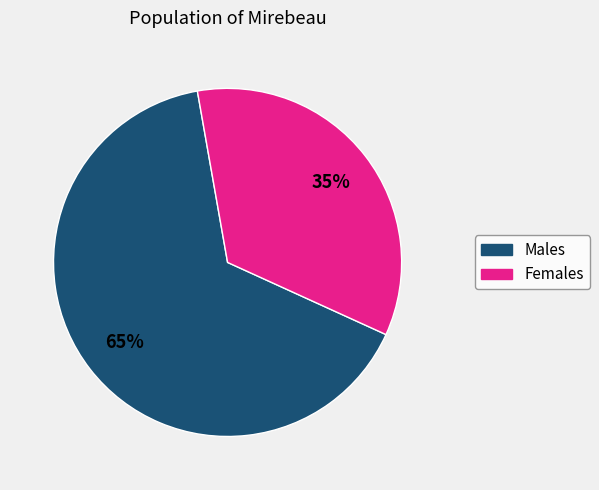

Is there any slice that represents more than half of the pie?

Yes